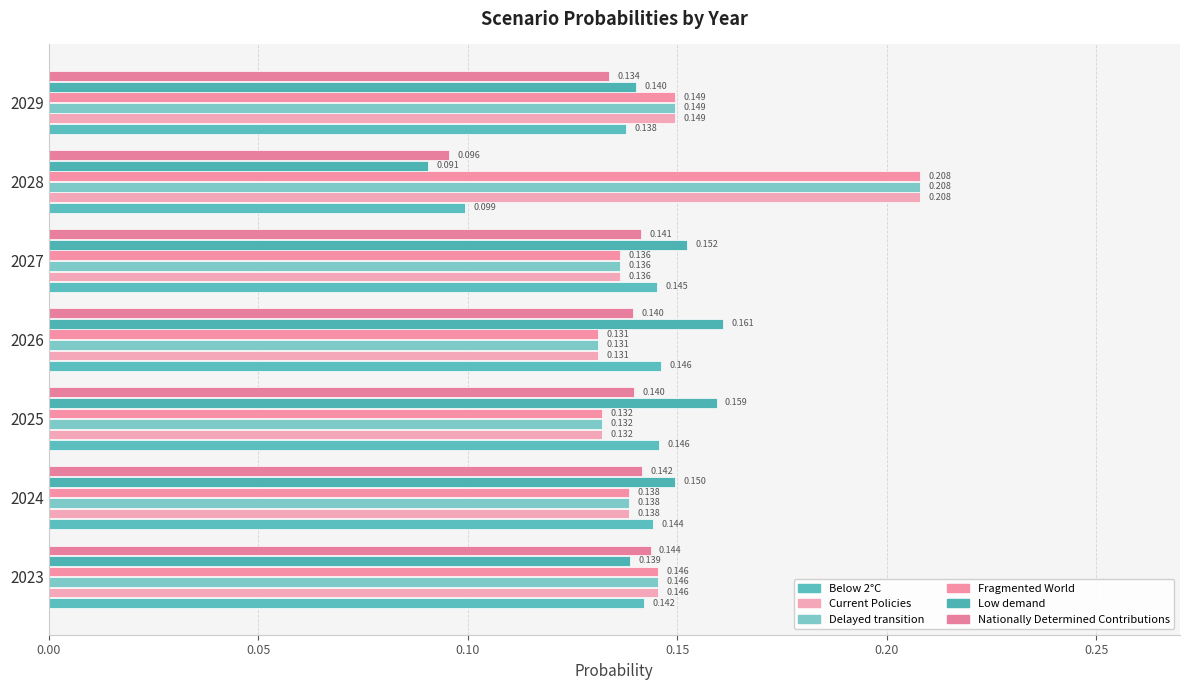

What is the value of the Below 2°C bar at the 7th from the left?

0.1